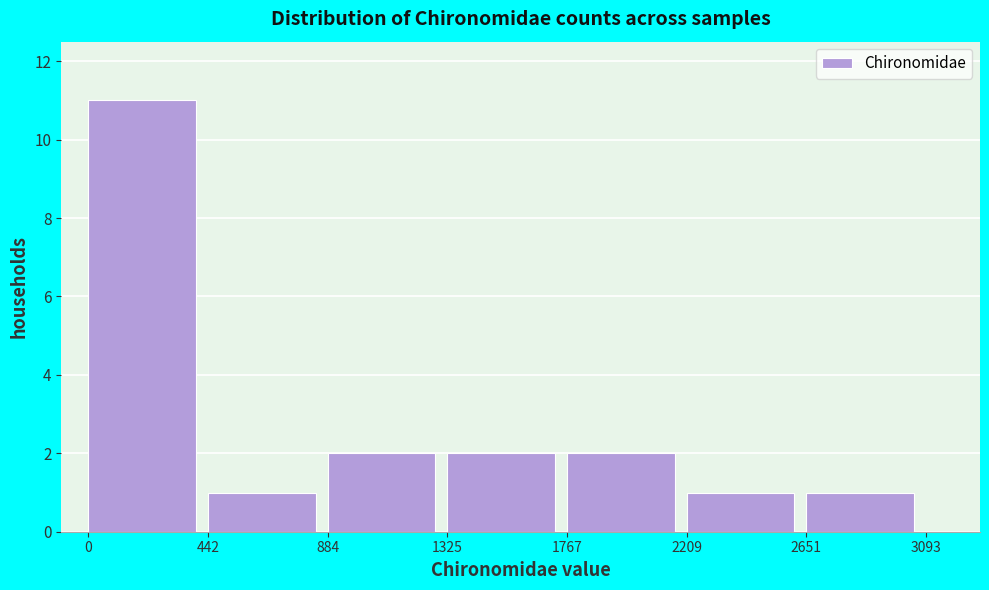

Over which range of the x-axis is the bar tallest?

0 to 442